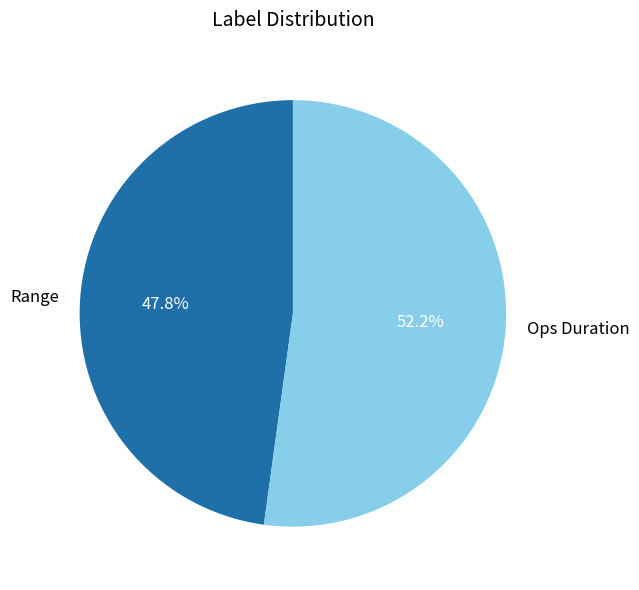

Which slice is the smallest?

Range